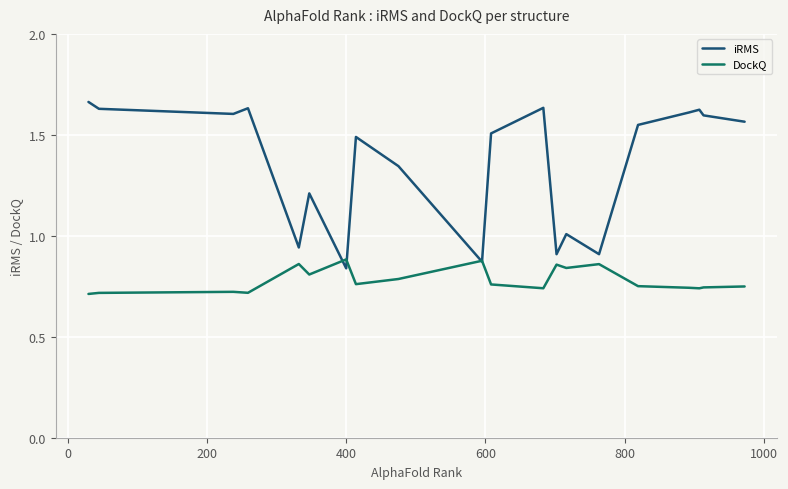

Which series has the largest range (max minus min)?

iRMS